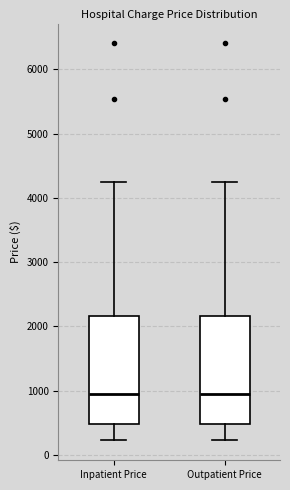

Reading left to right, read every box against the y-axis: the position of its median line, the range the box covers, and the ends of its whiskers. The values are not printed on the chart, so give them approximately, as read against the axis.

Inpatient Price: median 900, box 500 to 2200, whiskers 200 to 4200
Outpatient Price: median 900, box 500 to 2200, whiskers 200 to 4200